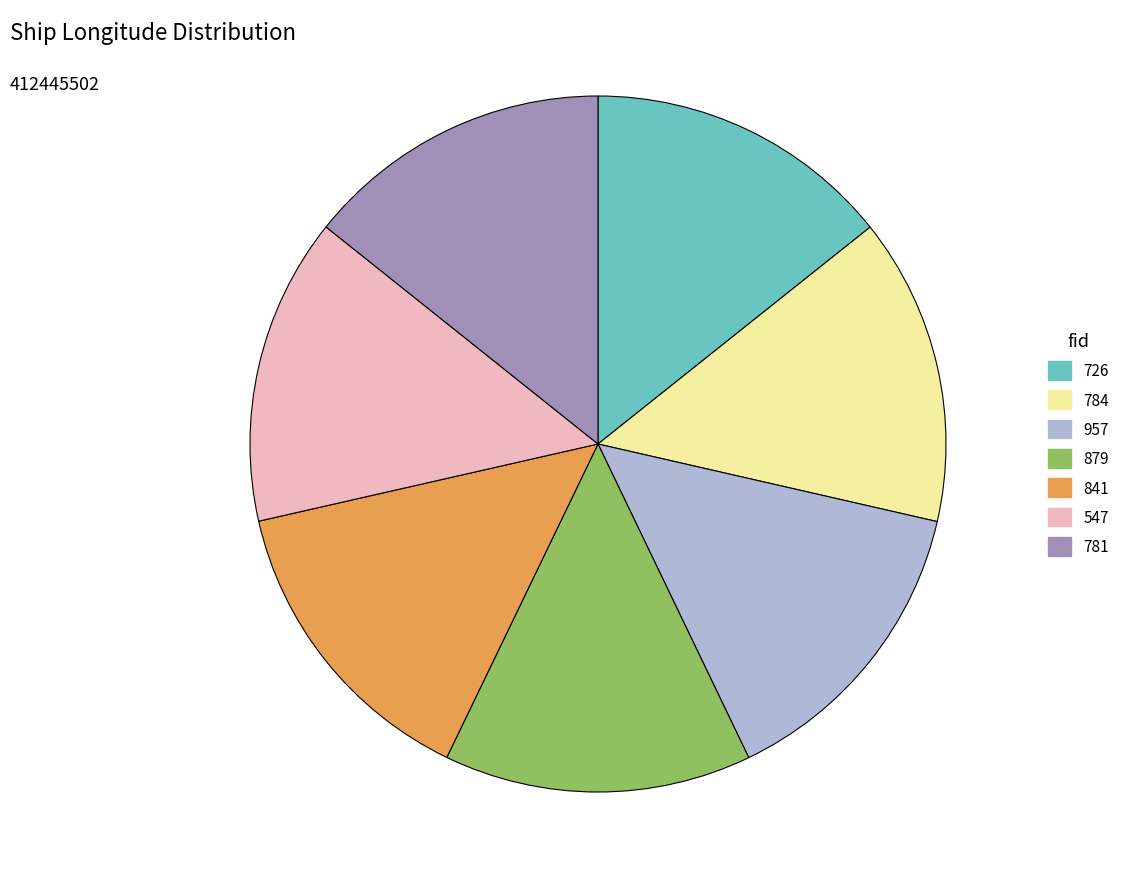

Approximately how many times larger is the value at 547 compared to 784?

1.0